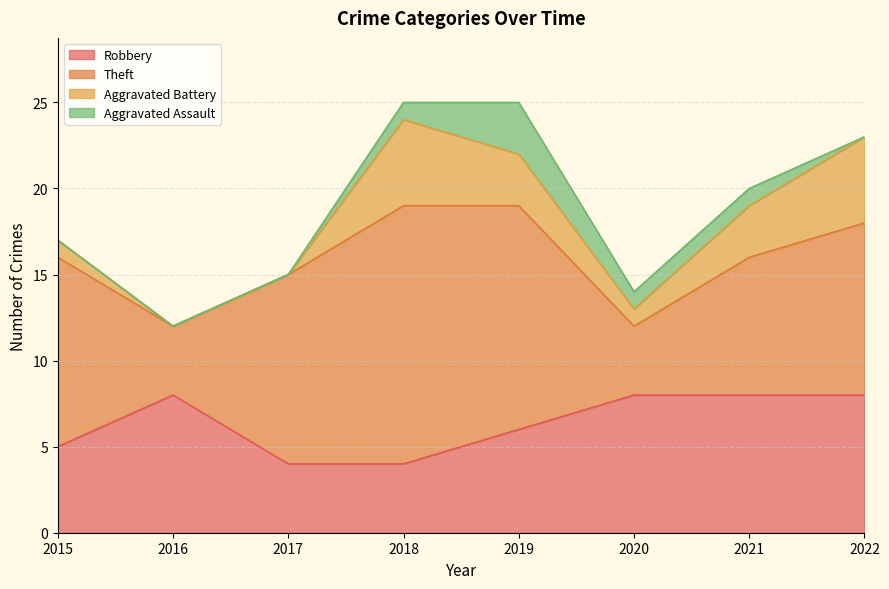

True or false: Robbery has more than 2 interior local peaks.

False